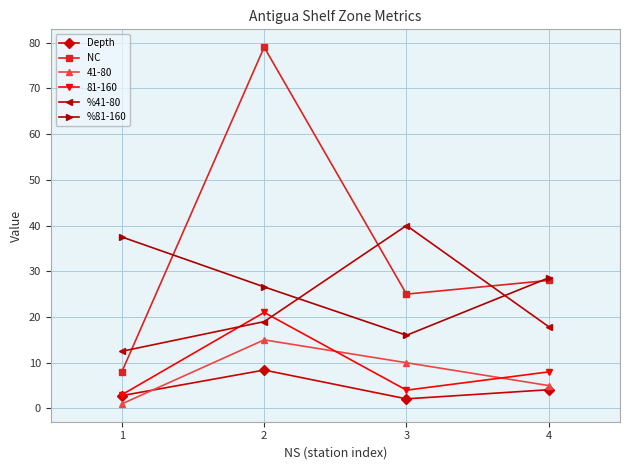

Reading left to right, extract all data points from this chart.

Depth: 1=2.8	2=8.4	3=2.1	4=4.1
NC: 1=8.0	2=79.0	3=25.0	4=28.0
41-80: 1=1.0	2=15.0	3=10.0	4=5.0
81-160: 1=3.0	2=21.0	3=4.0	4=8.0
%41-80: 1=12.5	2=19.0	3=40.0	4=17.9
%81-160: 1=37.5	2=26.6	3=16.0	4=28.6